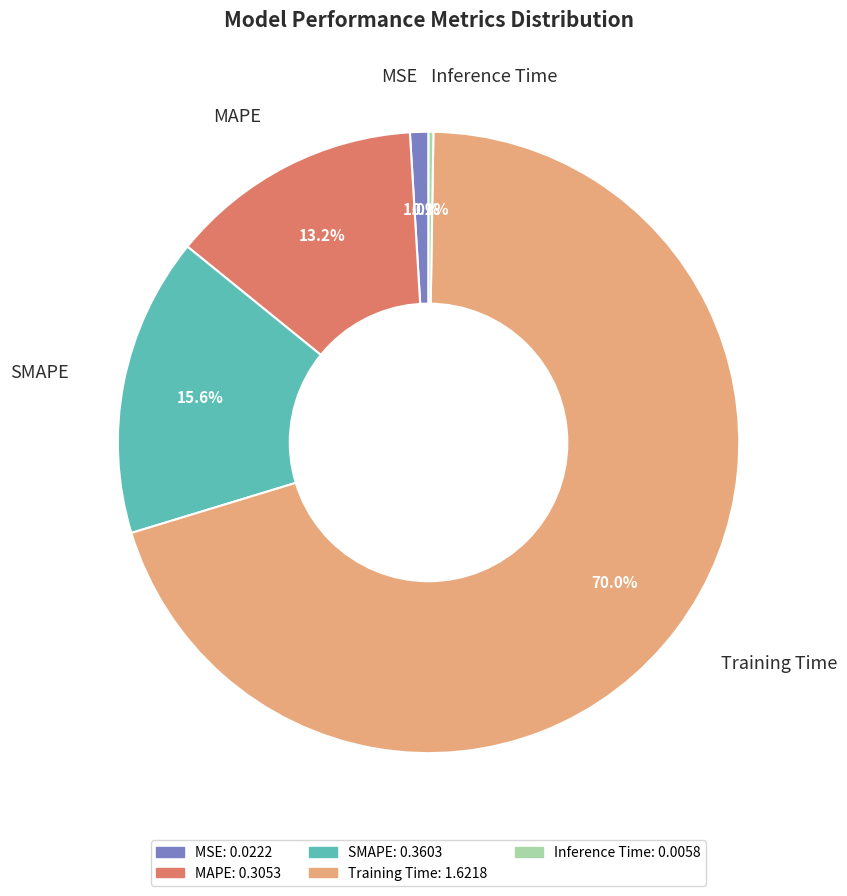

Does MSE account for over 50% of the chart?

No